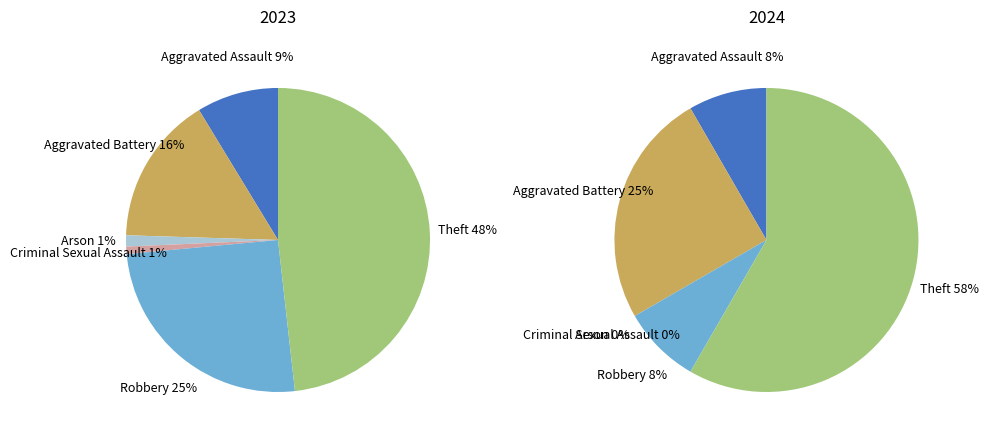

What portion of the pie excludes Aggravated Battery?

84.2%